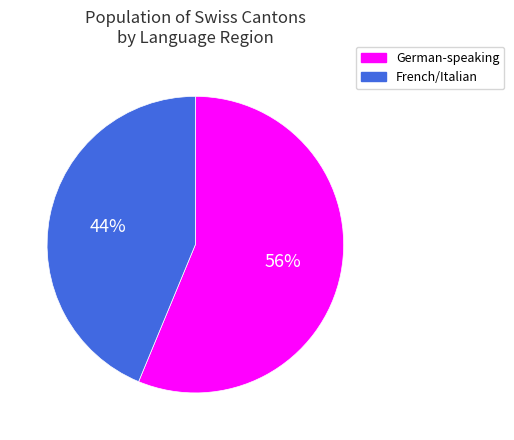

Which slice is the smallest?

French/Italian